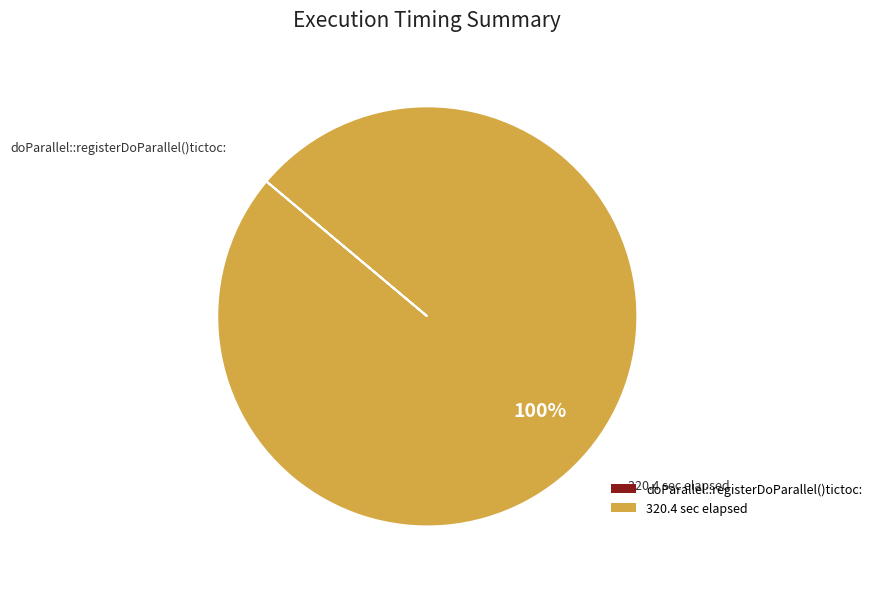

The 320.4 sec elapsed slice represents 100% of the pie. True or false?

True